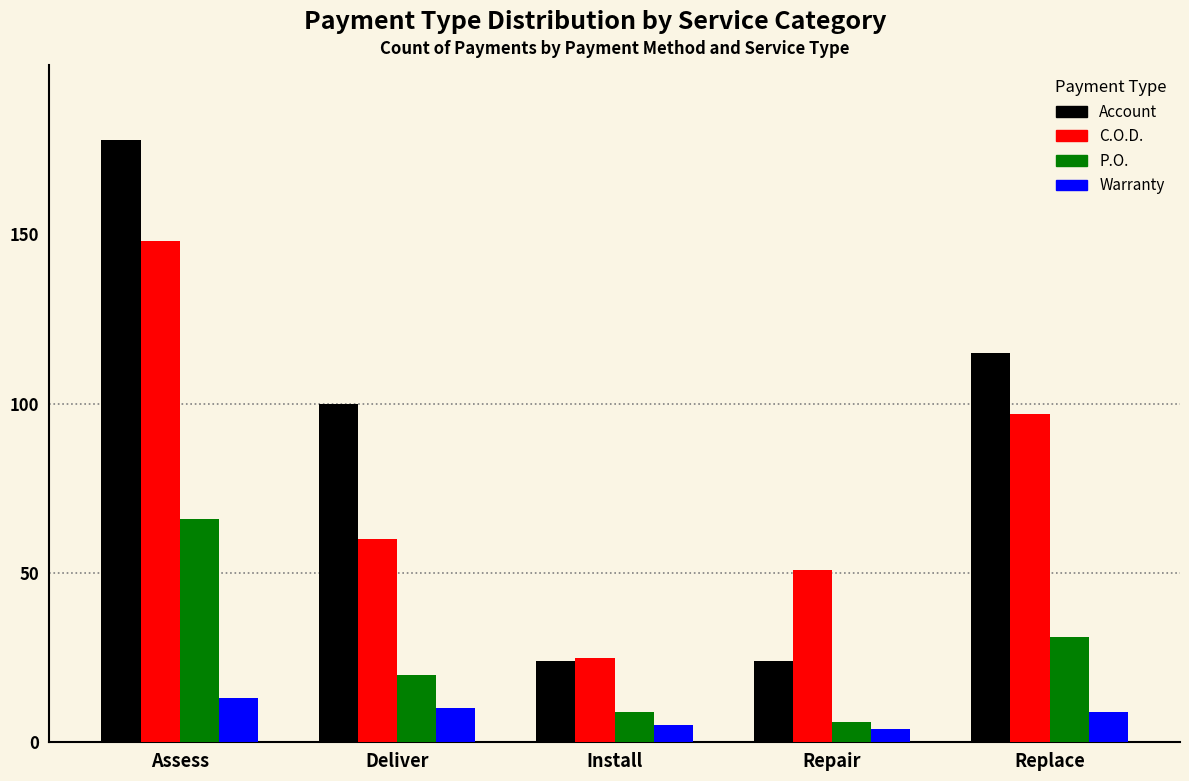

Reading left to right, transcribe all the data shown in this chart.

Account: 178	100	24	24	115
C.O.D.: 148	60	25	51	97
P.O.: 66	20	9	6	31
Warranty: 13	10	5	4	9